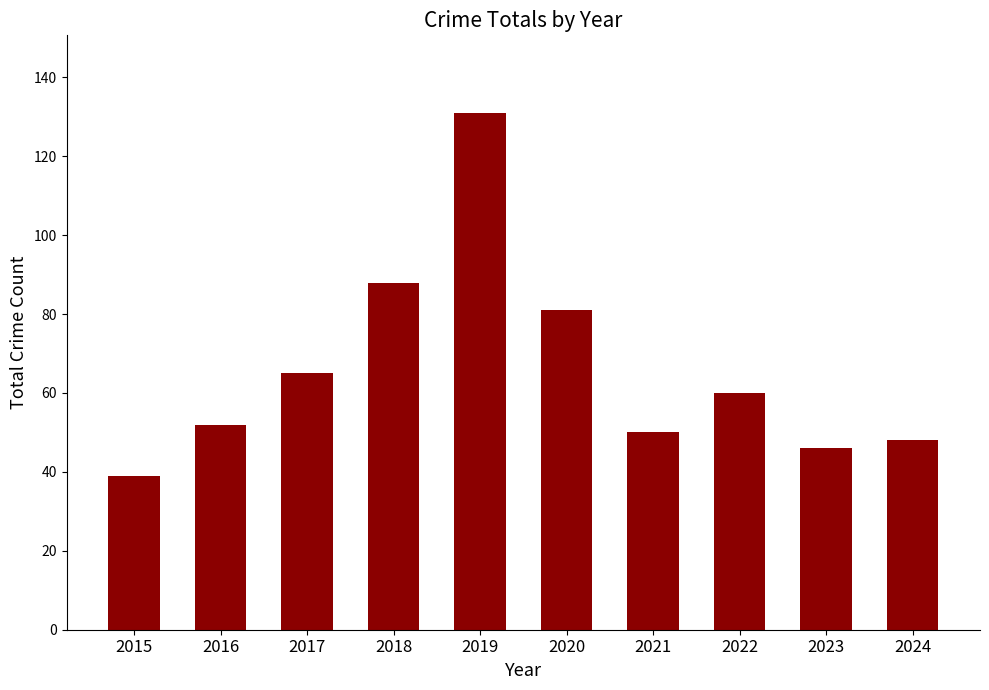

What value does the data have at 2023, to the nearest 5?

45